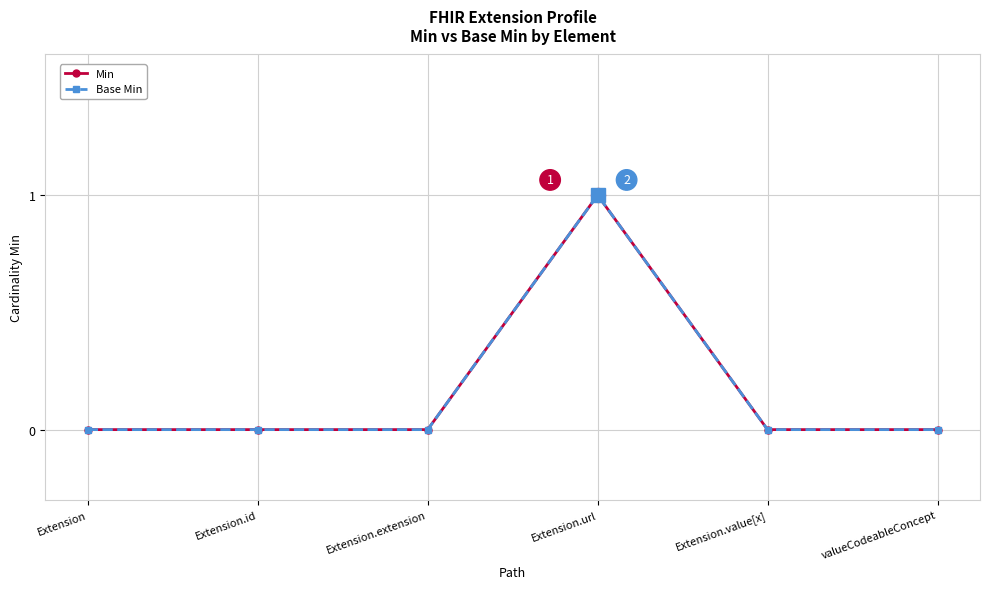

Count the Base Min values in the range 0 to 1.

6